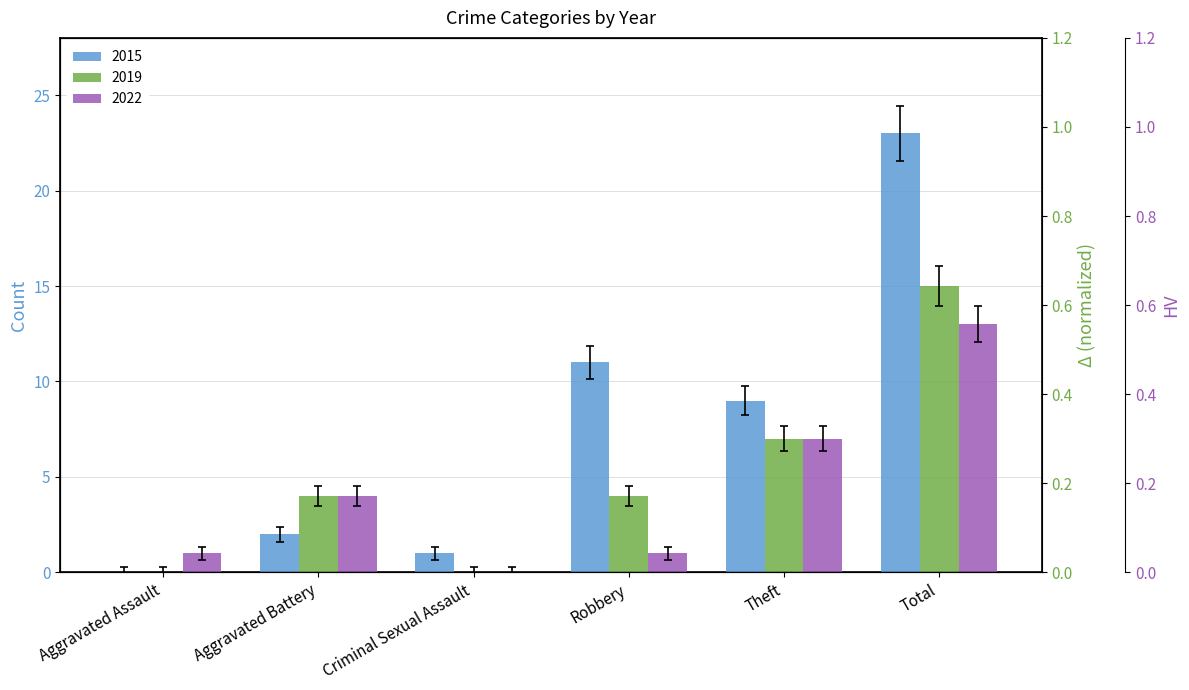

Are the bars grouped side by side (vs. stacked)?

Yes